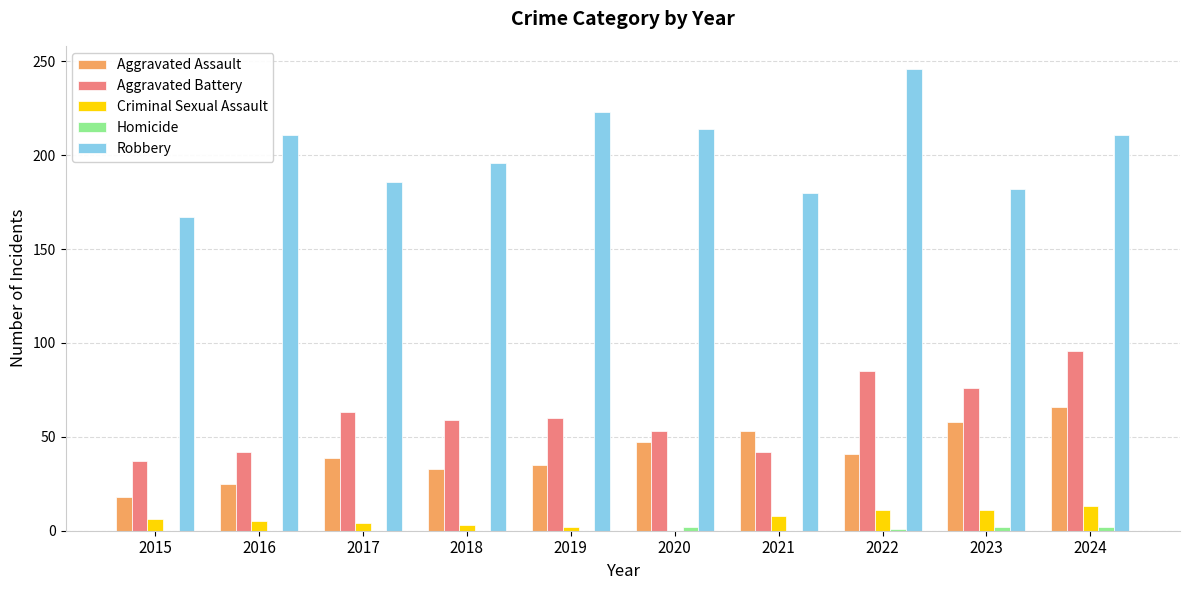

Is it true that Criminal Sexual Assault equals 0 at 2020?

True